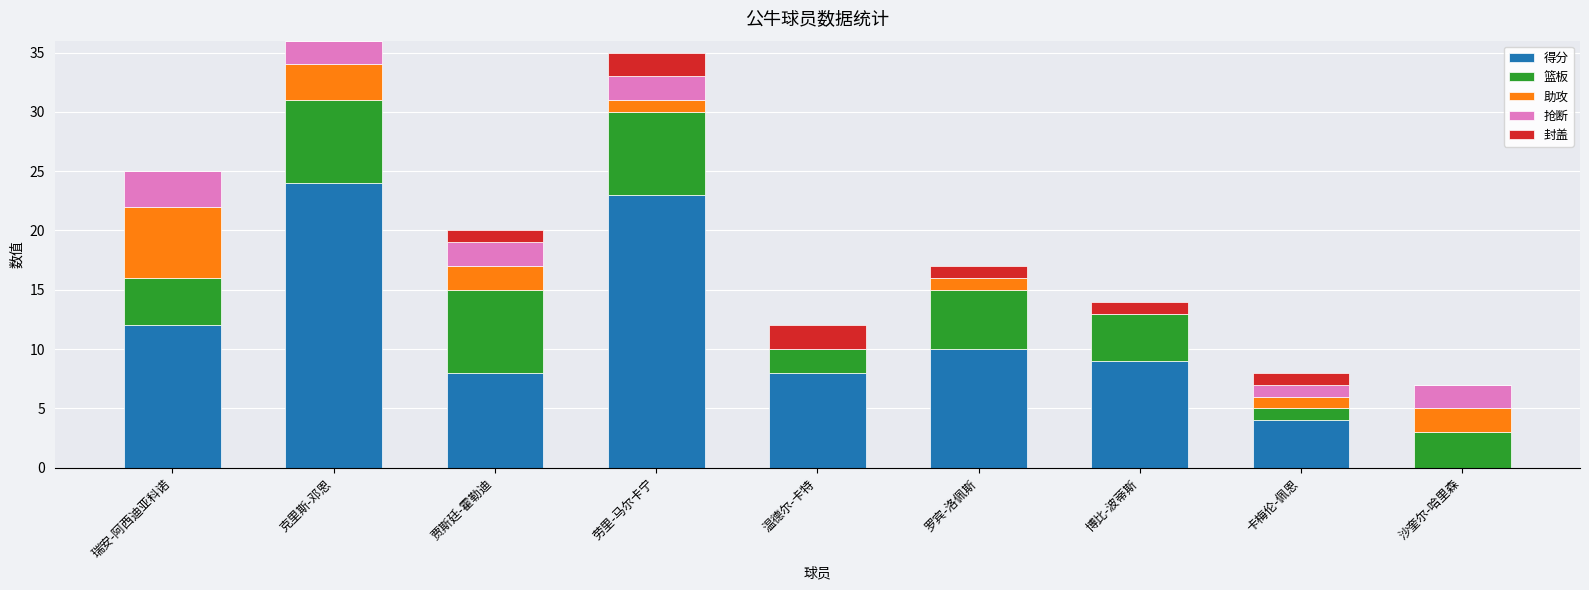

How many categories are shown in the chart?

9